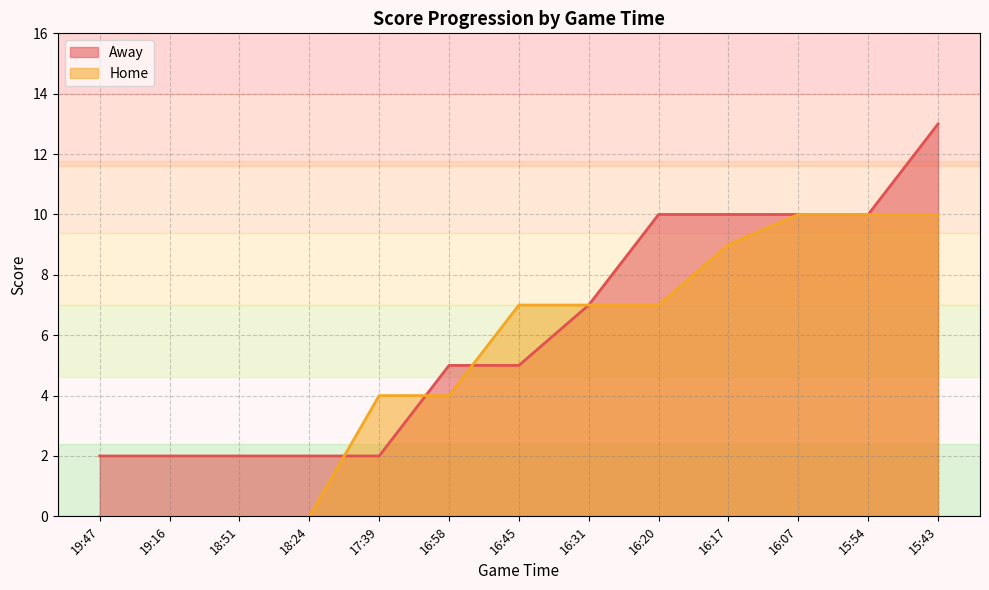

True or false: Away has more than 2 interior local peaks.

False